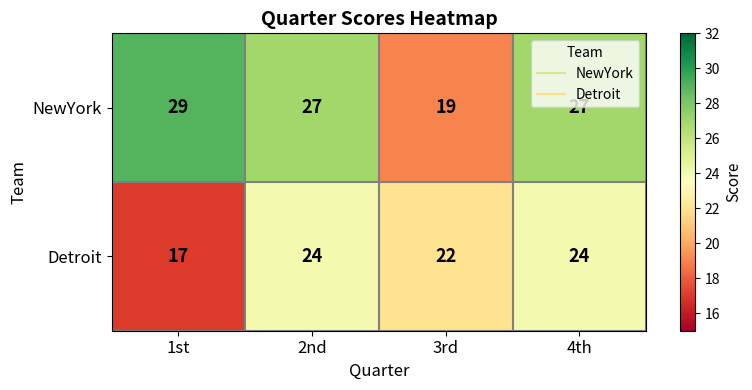

Which series has the largest total across all categories?

NewYork